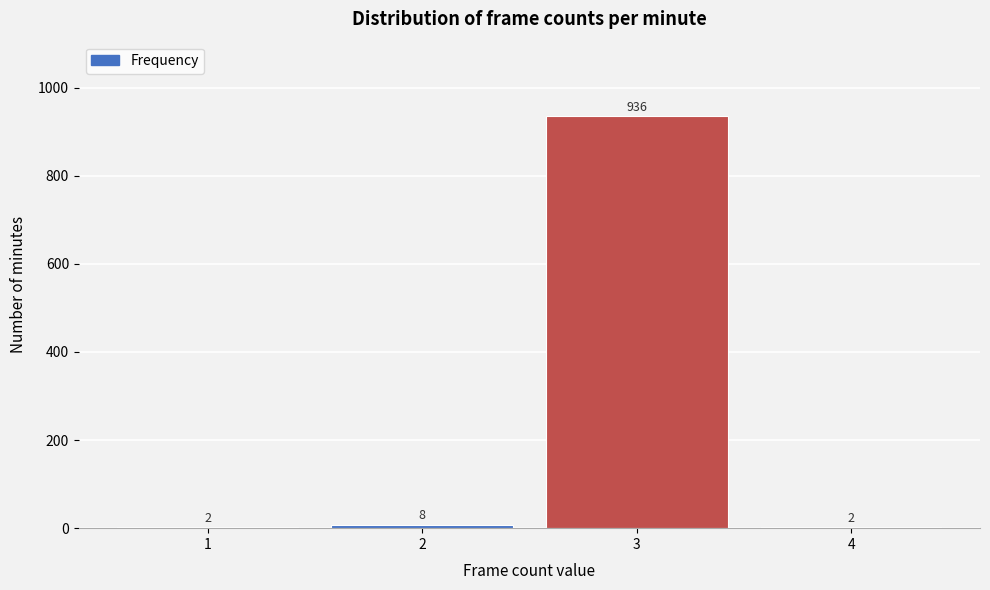

How tall is the bar that spans 2.5 to 3.5 on the x-axis?

936